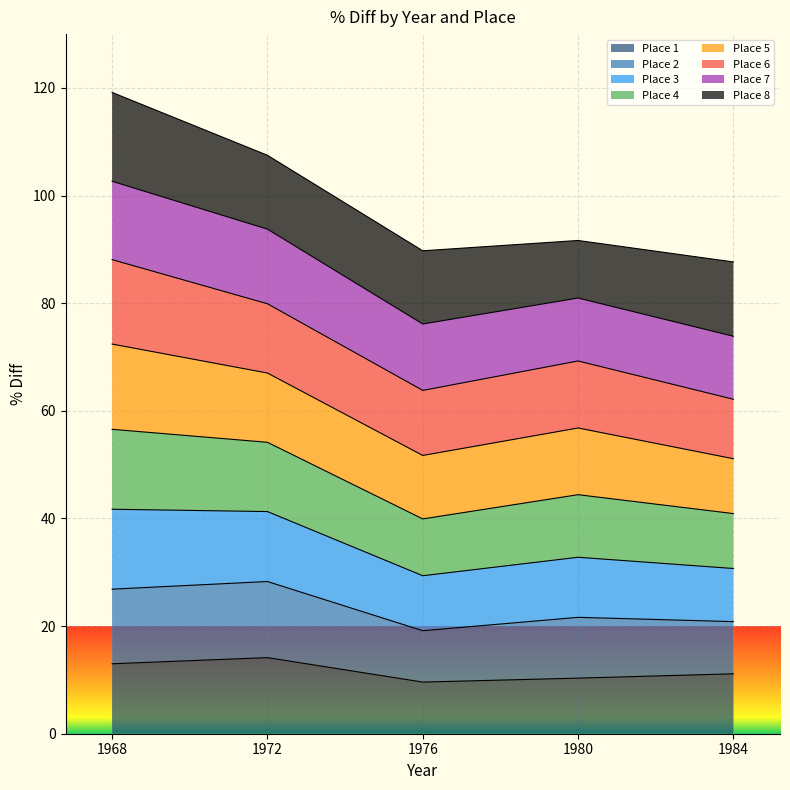

The Place 1 series shows 10.3 at 1980. True or false?

True